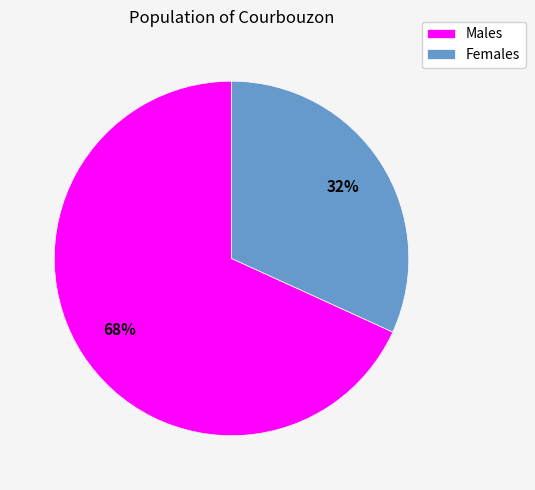

How many slices are in this pie chart?

2